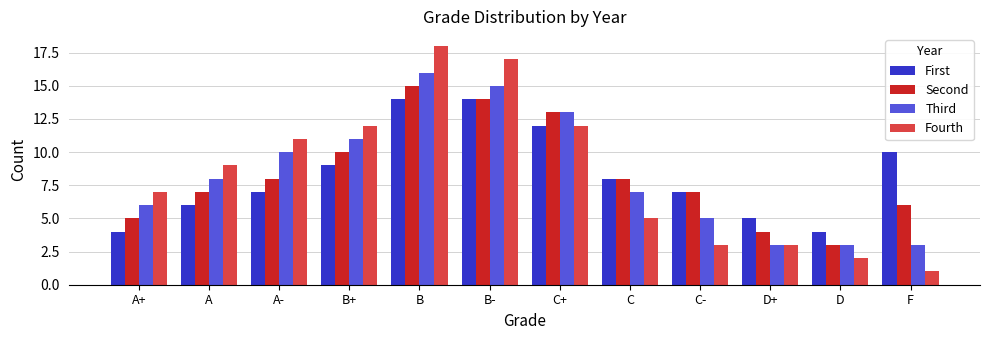

What is the value of the Second bar at the 11th from the left?

3